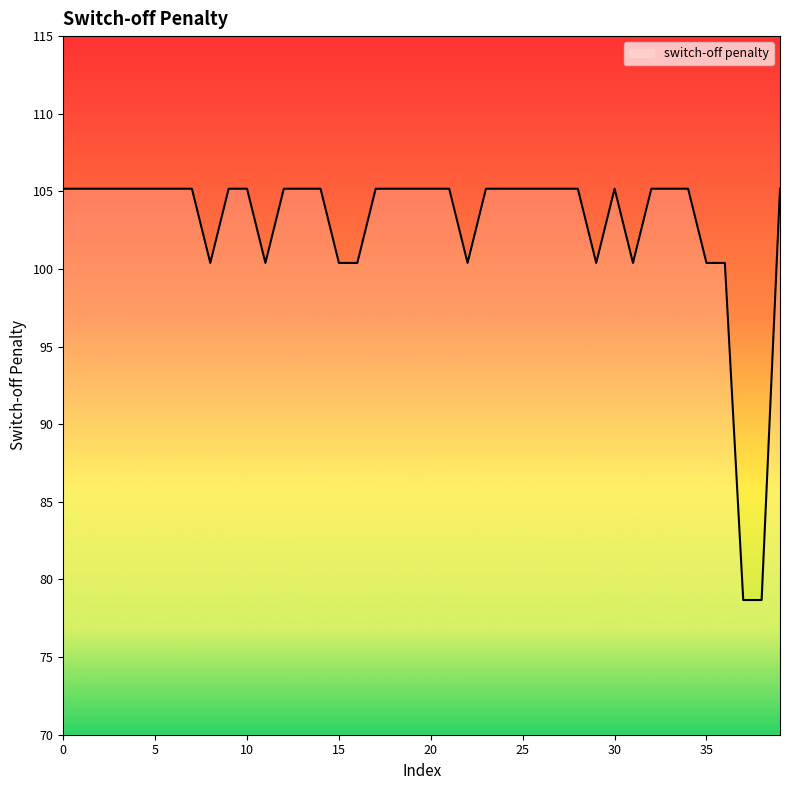

True or false: there are more than 0 points higher than both neighbors.

True